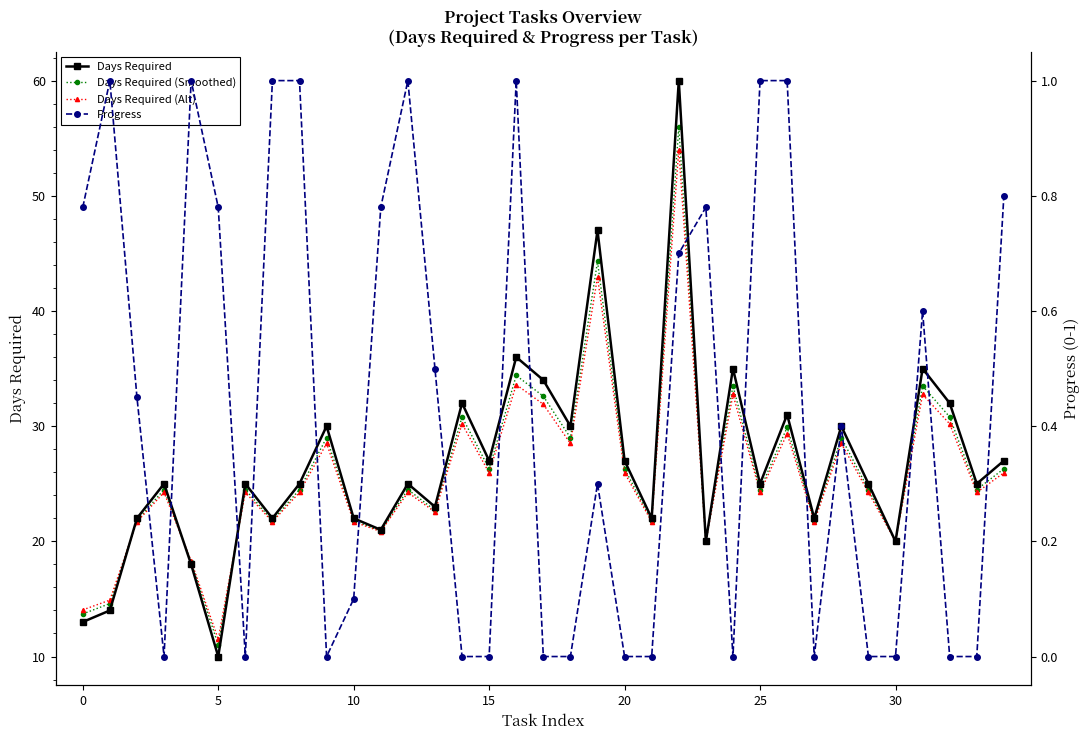

How many interior local peaks does the Days Required (Smoothed) series have?

12